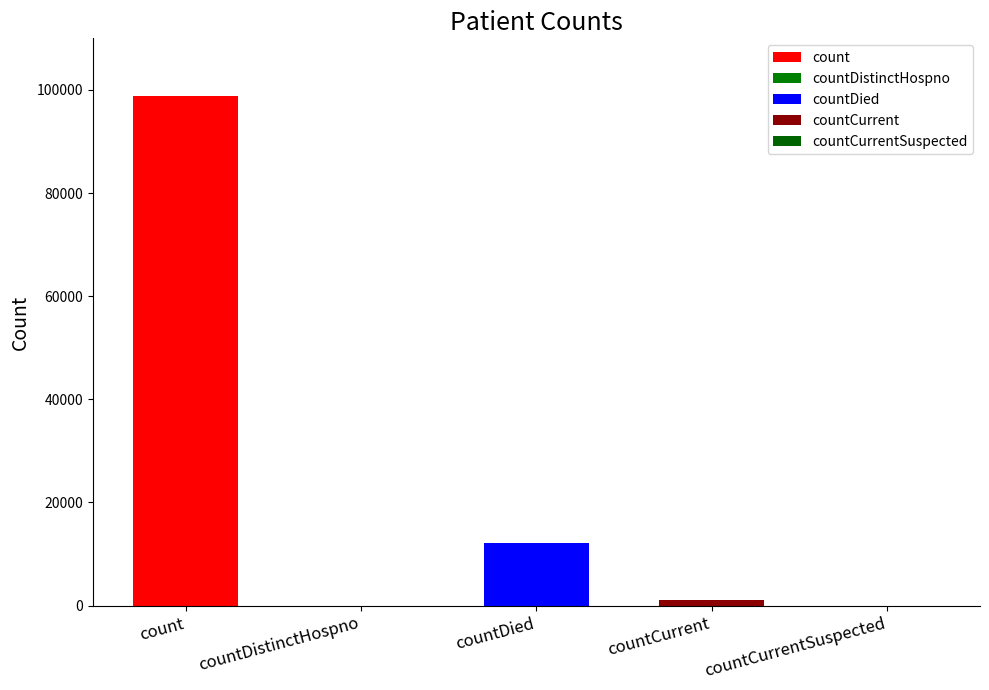

Reading right to left, transcribe all the data shown in this chart.

countCurrentSuspected=0	countCurrent=1041	countDied=12125	countDistinctHospno=0	count=98792